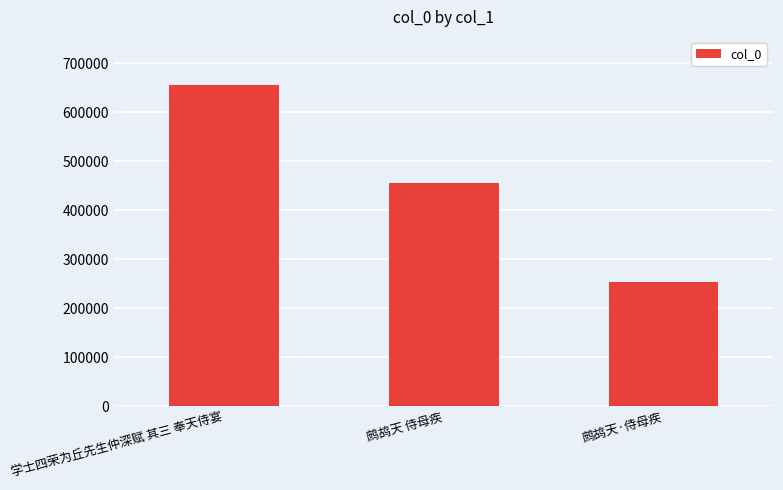

Approximately how many times larger is the value at 学士四荣为丘先生仲深赋 其三 奉天侍宴 compared to 鹧鸪天·侍母疾?

2.6